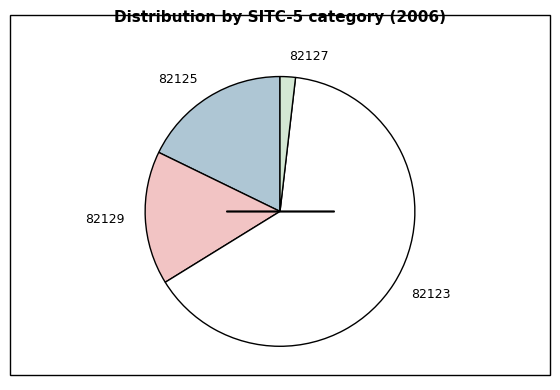

True or false: 82129 accounts for 16% of the total.

True